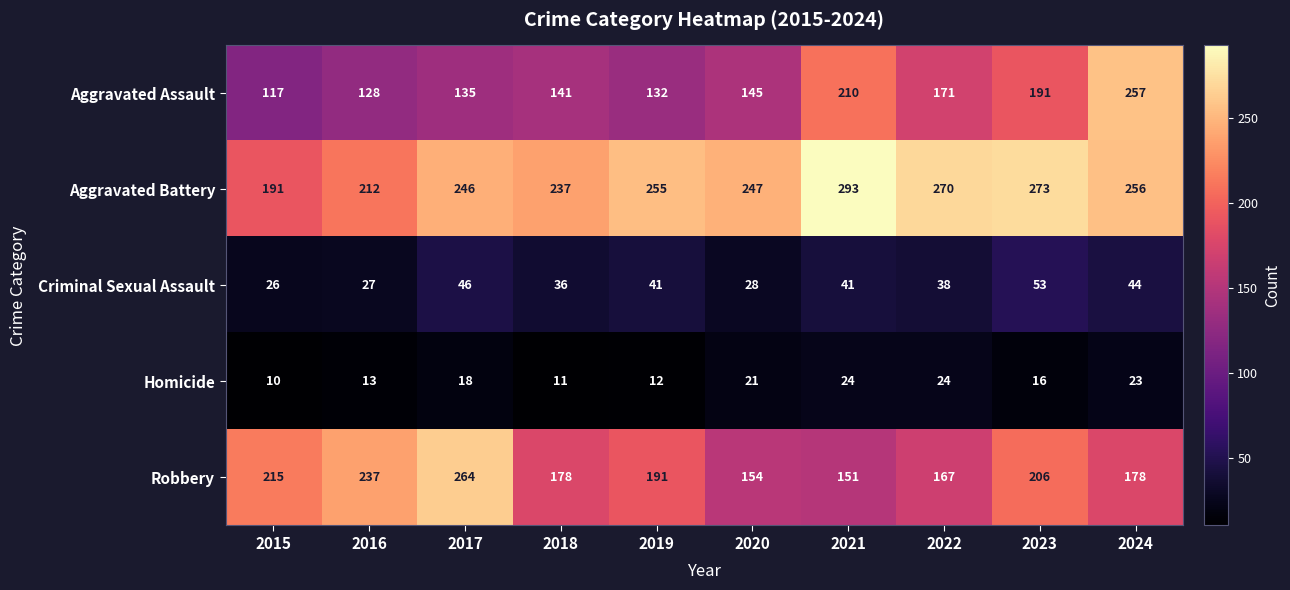

At which label is Aggravated Battery closest to 242?

2017